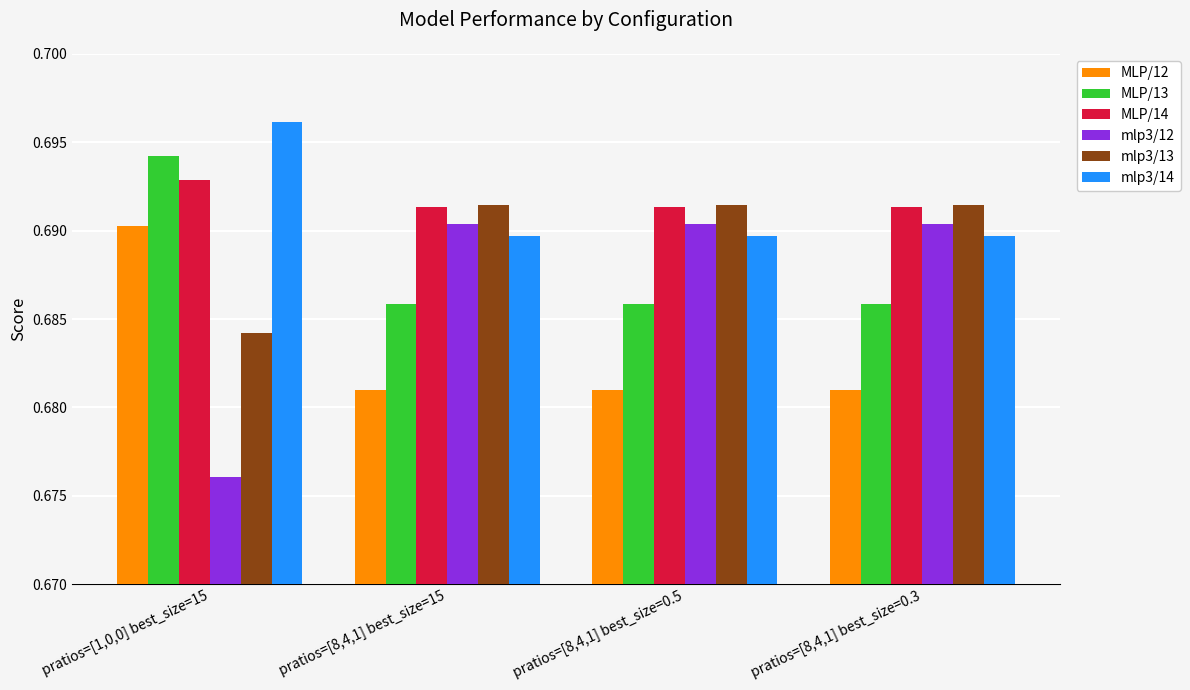

How many MLP/12 values are between 0 and 1?

4